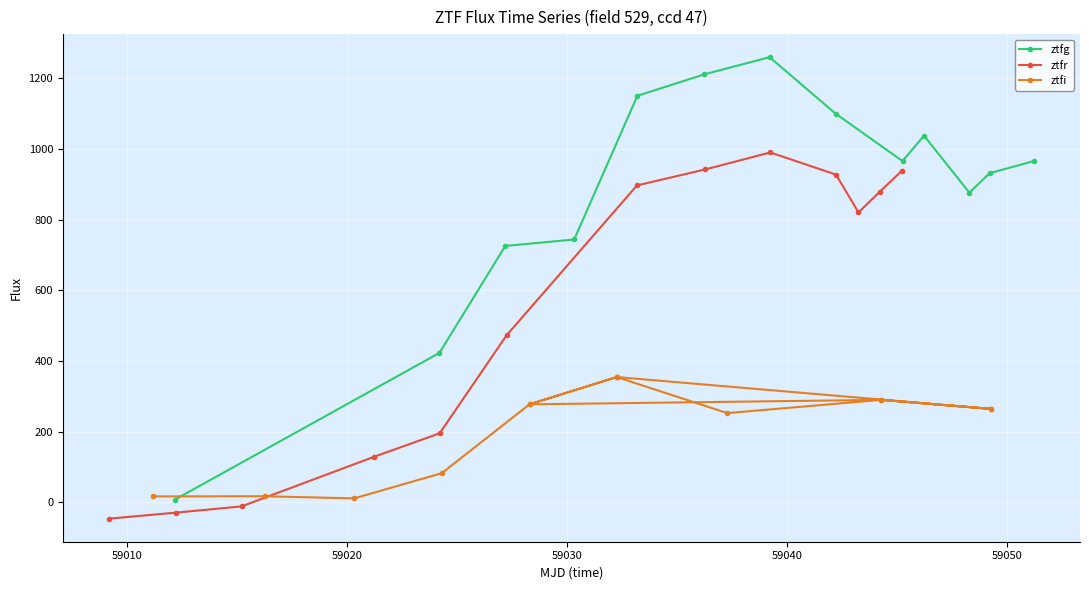

How many interior local peaks does the ztfr series have?

1